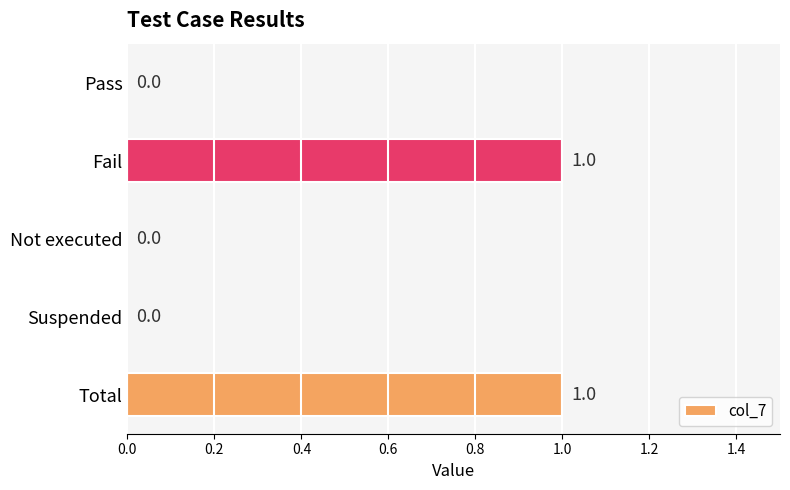

The chart shows a value of 1 at Pass. True or false?

False